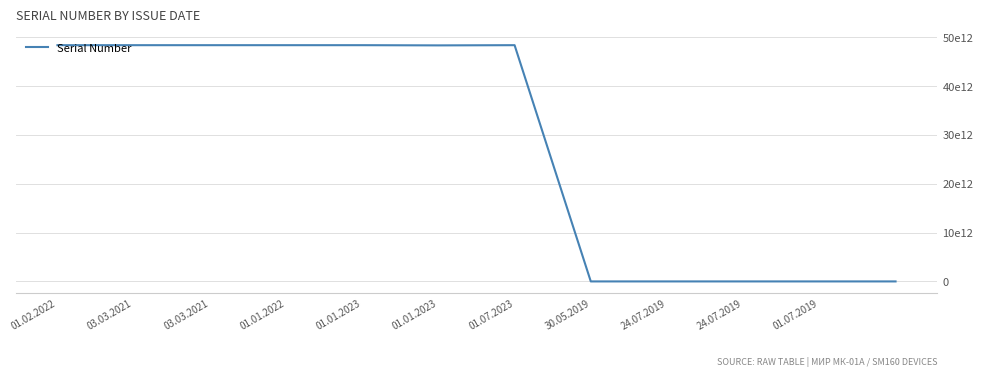

Reading right to left, what are all the values shown in this chart?

24297	25649	20526	20428	18535	48376021103847	48333323371853	48376022185438	48376022048801	48376021125740	48376021126386	48376022020227